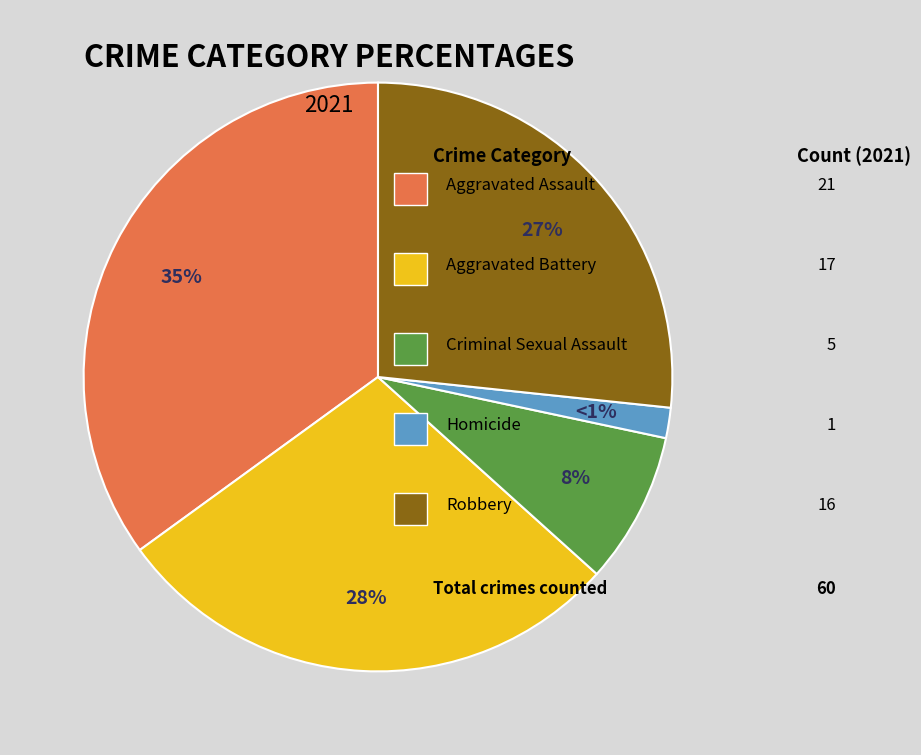

How many slices are in this pie chart?

5